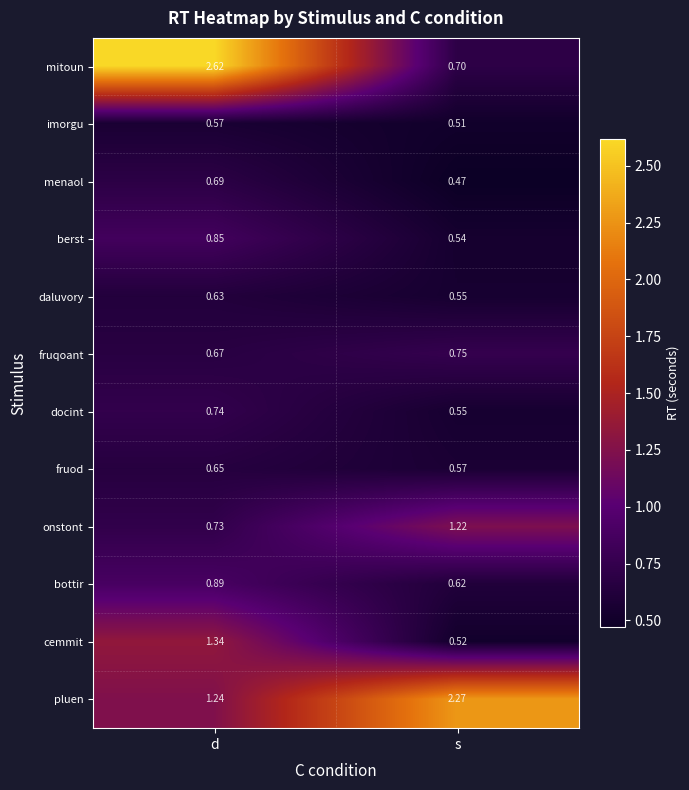

Count the number of categories in the chart.

2